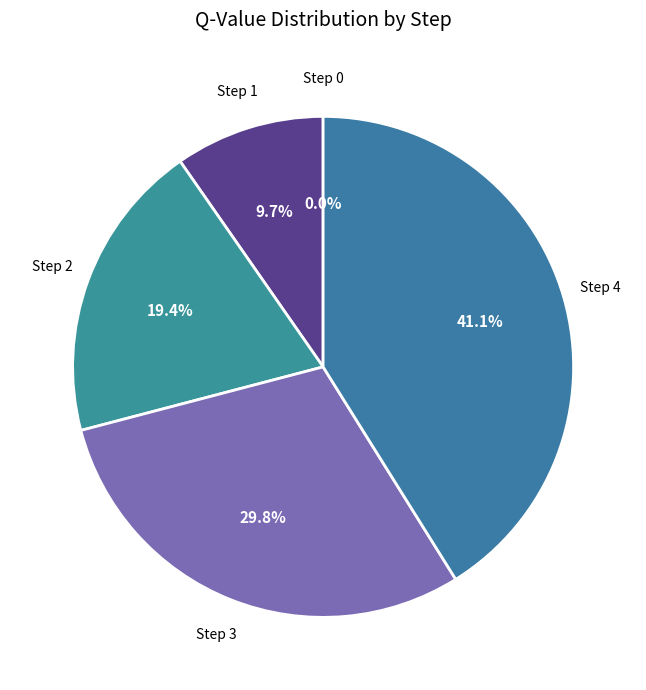

What is the total percentage of Step 1 and Step 3?

39.5%